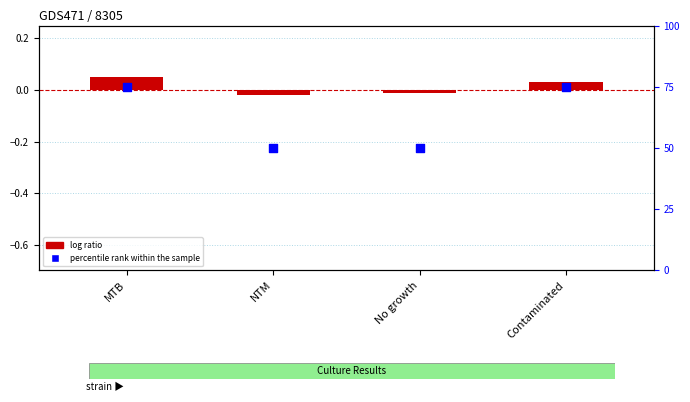

Which series contains the highest Y value?

percentile rank within the sample